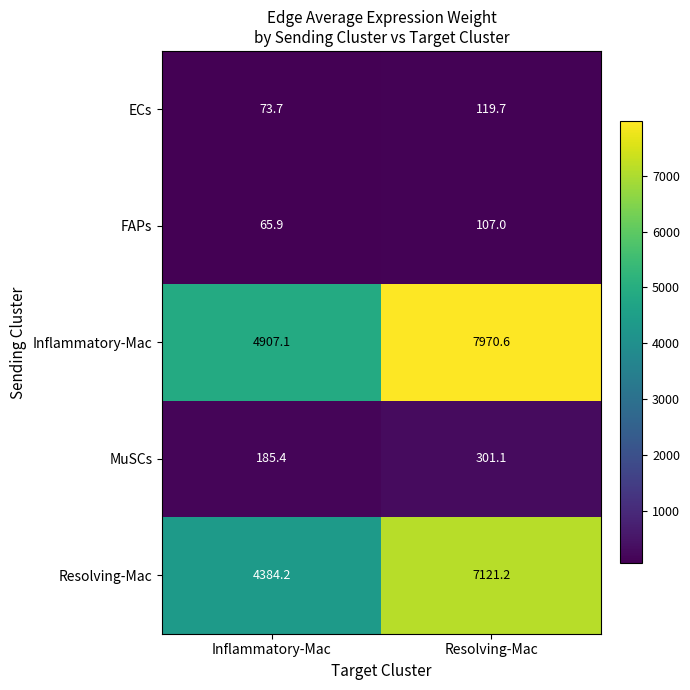

Reading left to right, transcribe all the data shown in this chart.

ECs: 73.7	119.7
FAPs: 65.9	107.0
Inflammatory-Mac: 4907.1	7970.6
MuSCs: 185.4	301.1
Resolving-Mac: 4384.2	7121.2